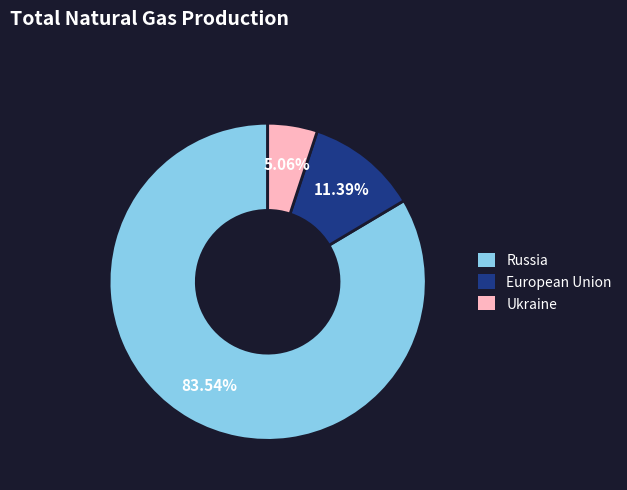

How many slices are in this pie chart?

3